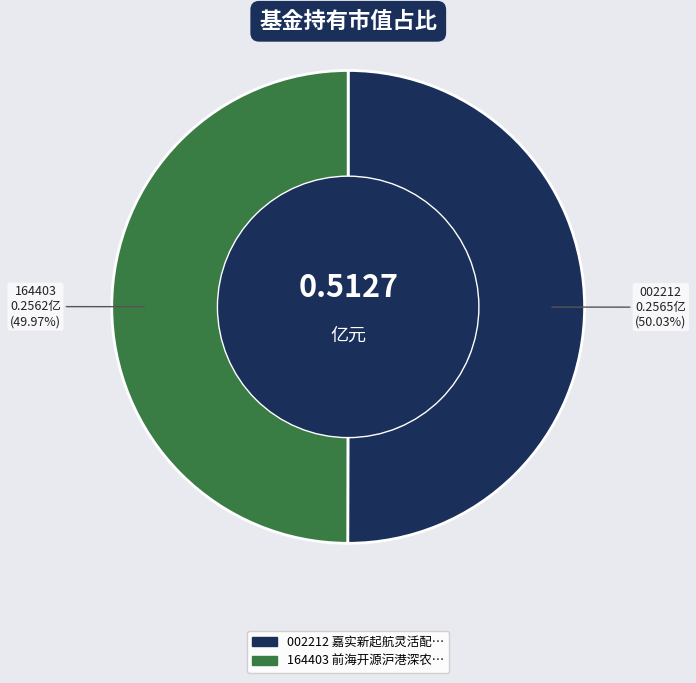

Count the number of slices in the pie.

2